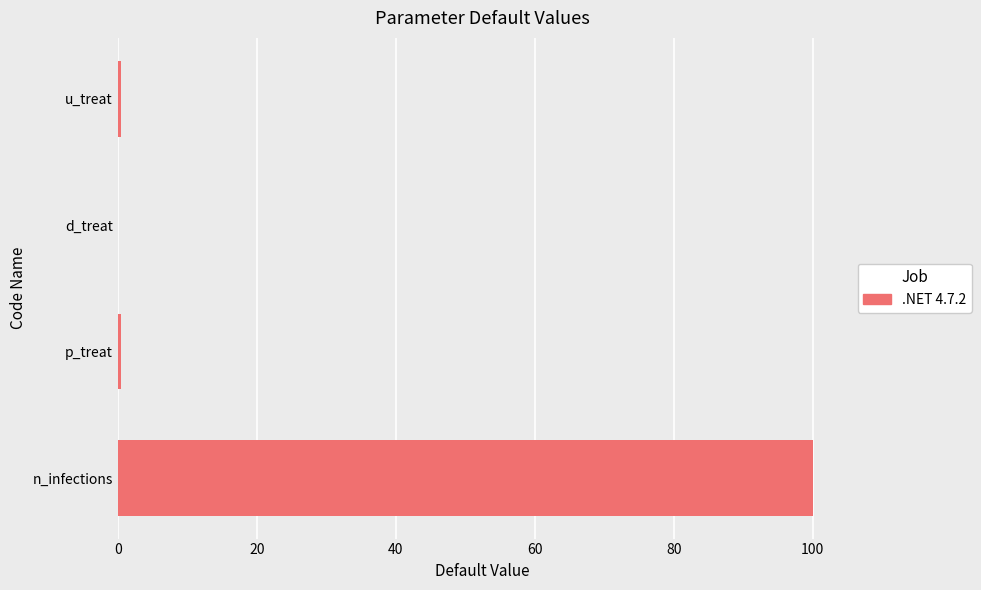

What value does the data have at n_infections?

100.0